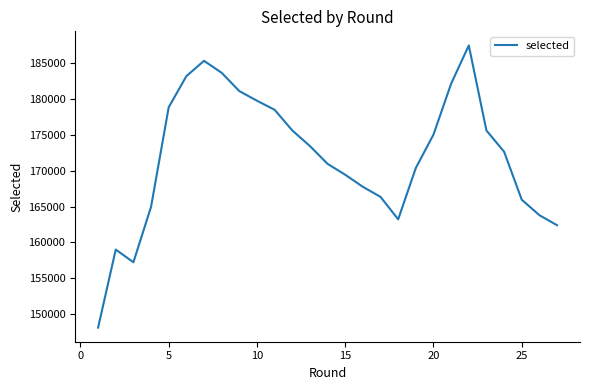

What is the greatest value displayed?

187489